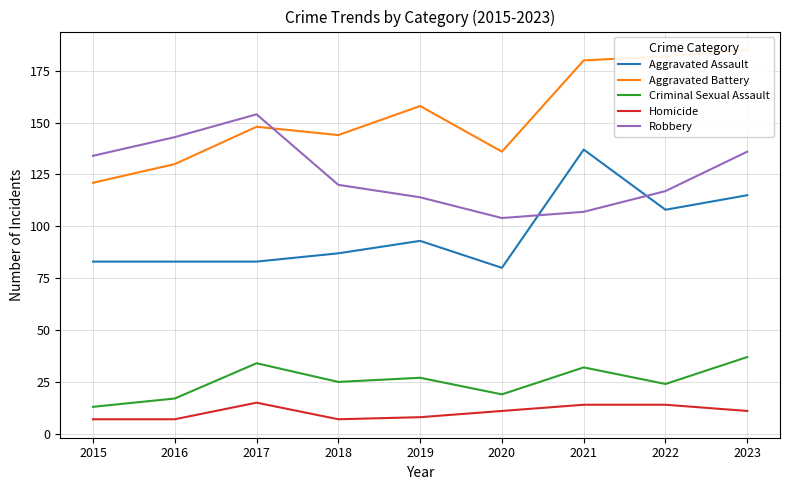

How many interior local peaks does the Criminal Sexual Assault series have?

3